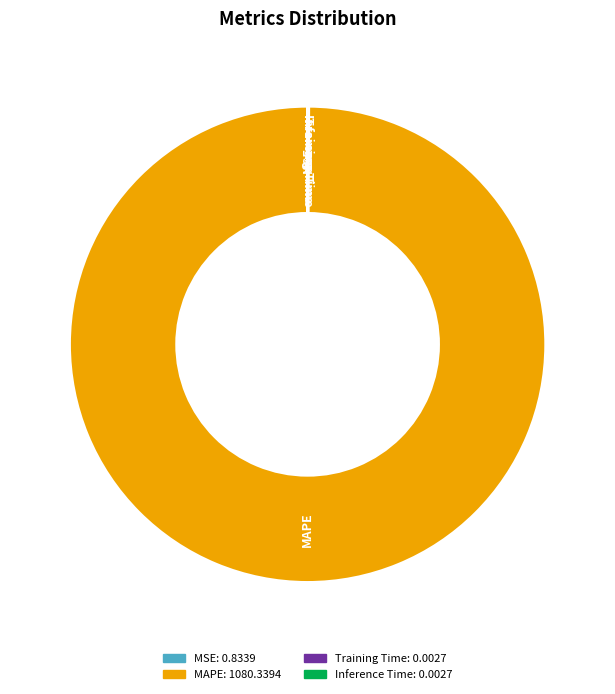

The MAPE slice represents 100% of the pie. True or false?

True